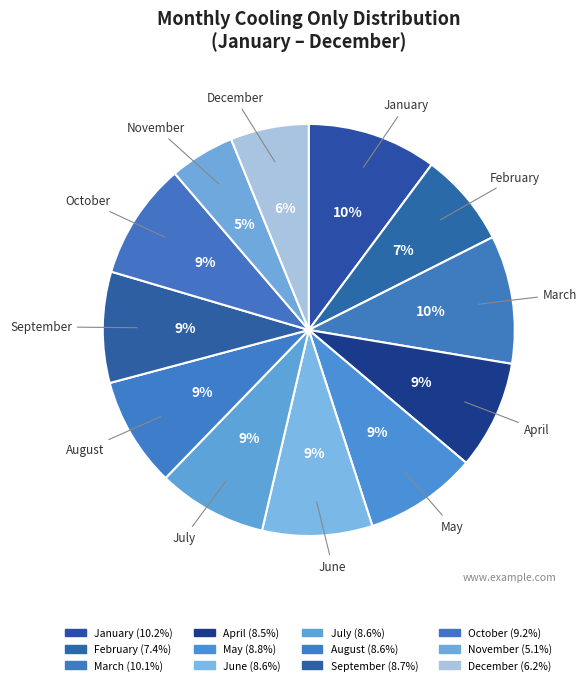

Does any single category account for the majority?

No